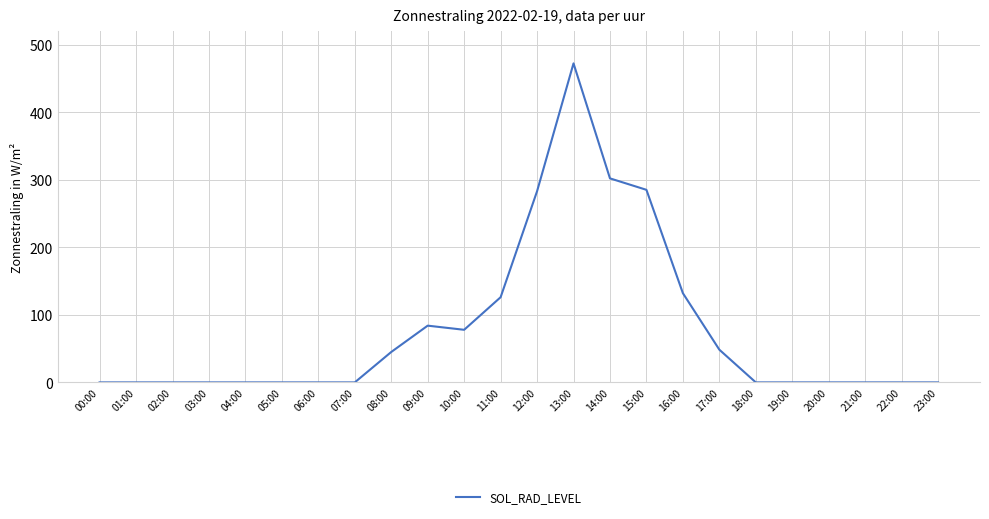

Does the chart have visible grid lines?

Yes